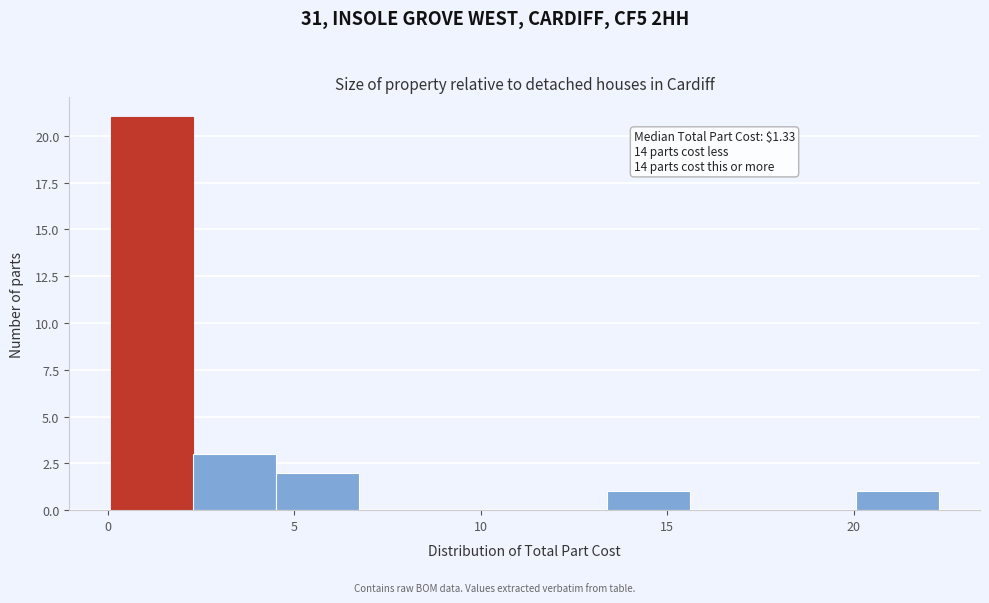

Which range on the x-axis has the tallest bar?

0.0 to 2.5